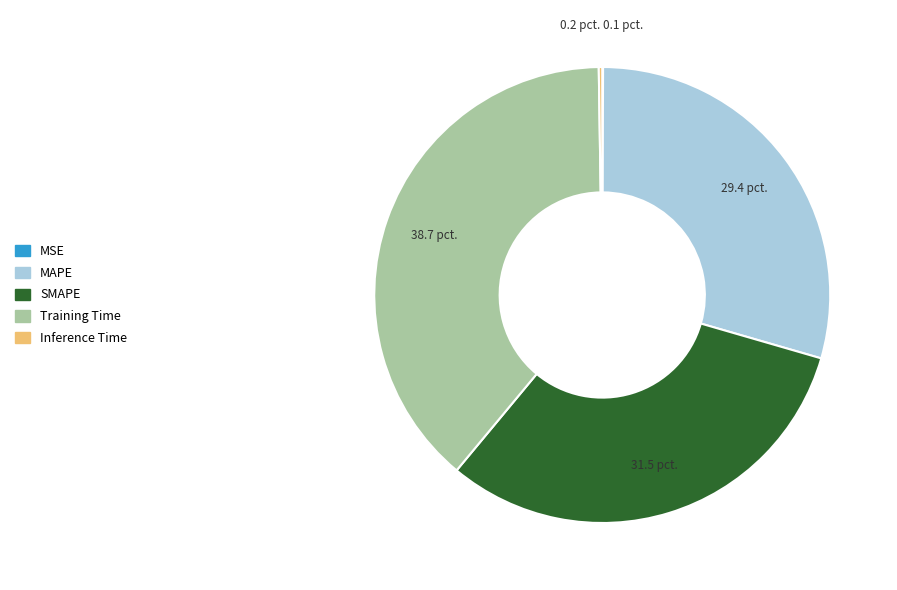

Which slice is the largest?

Training Time